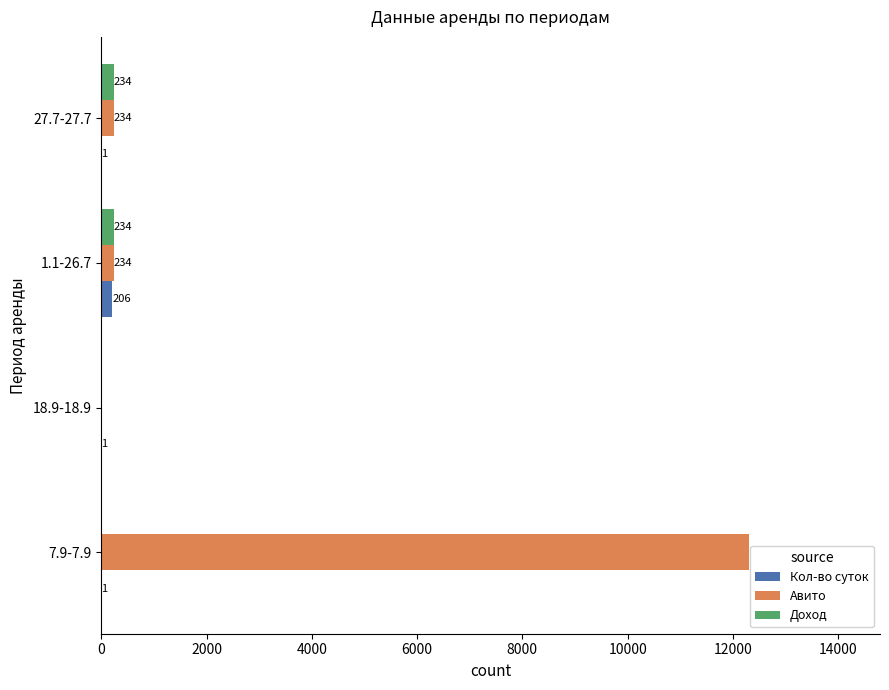

What is the maximum value shown in the chart?

12312